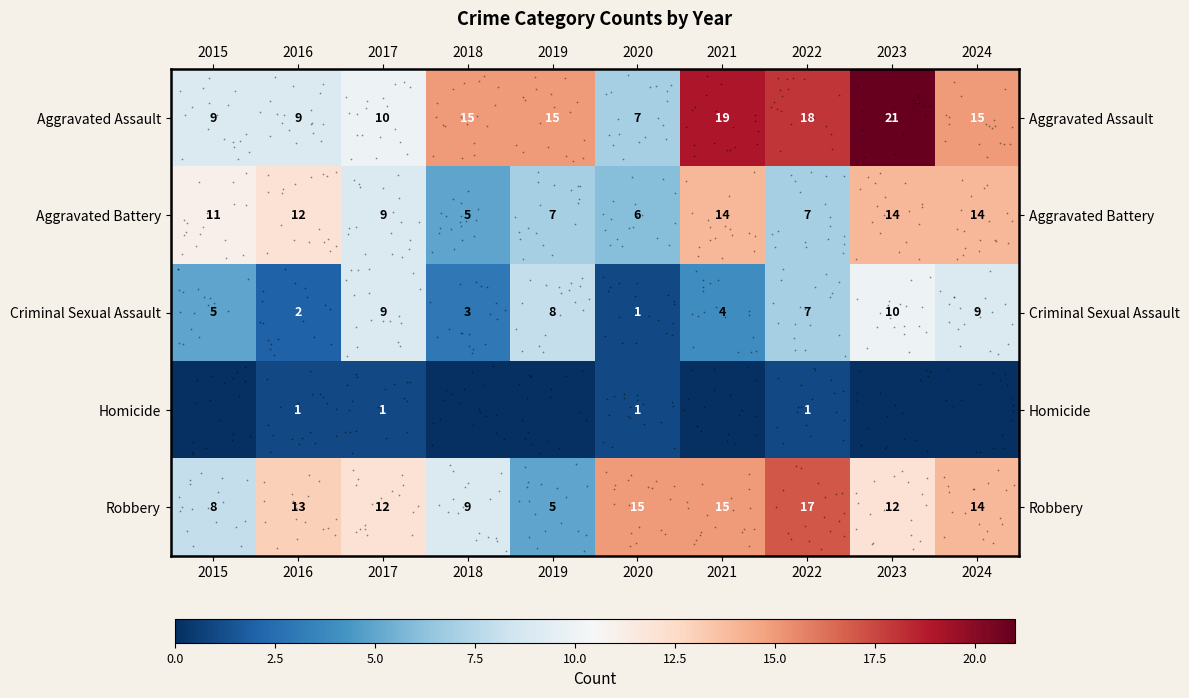

What value does the Criminal Sexual Assault series have at 2015?

5